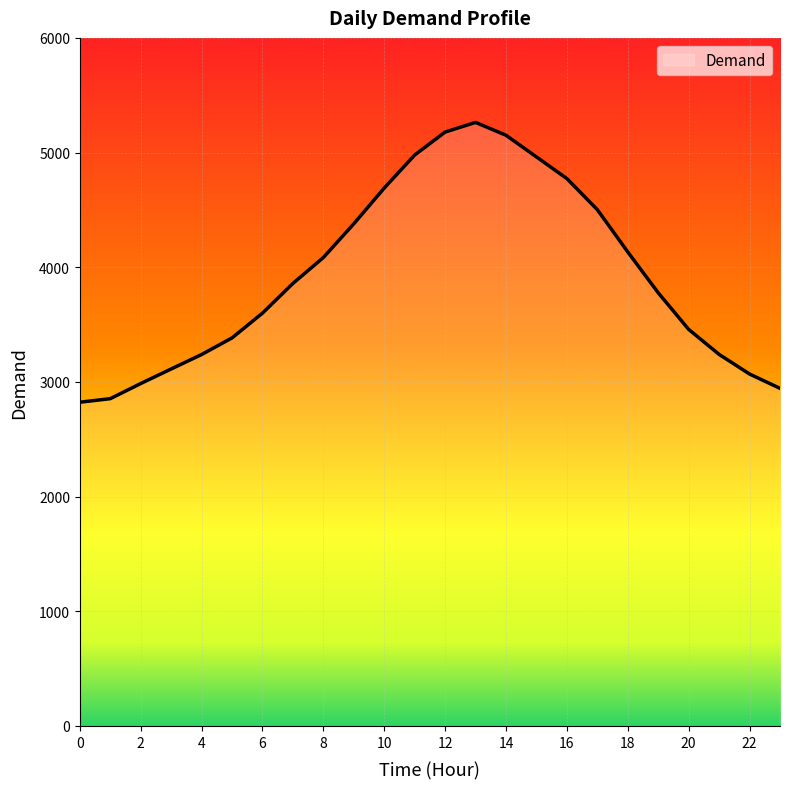

What is the greatest value displayed?

5263